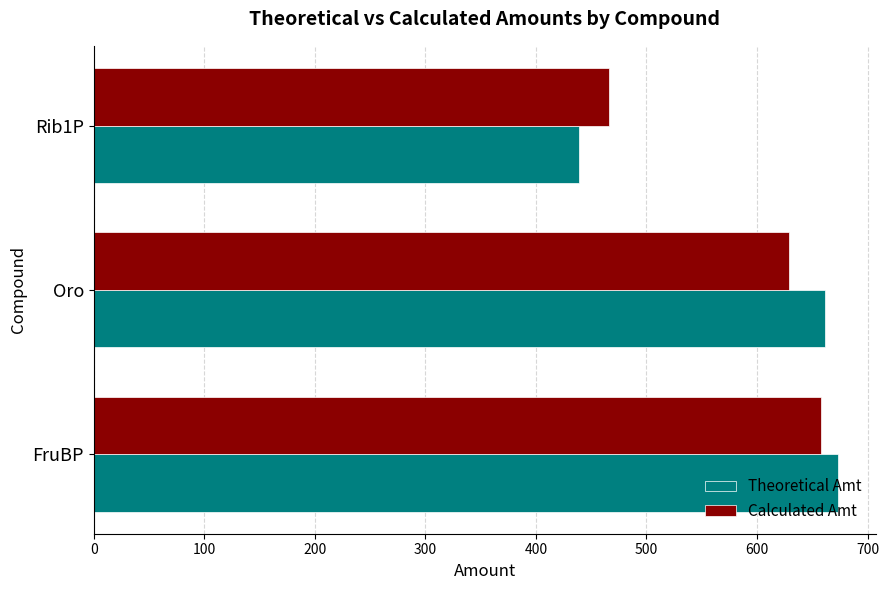

What is the minimum value shown in the chart?

438.5